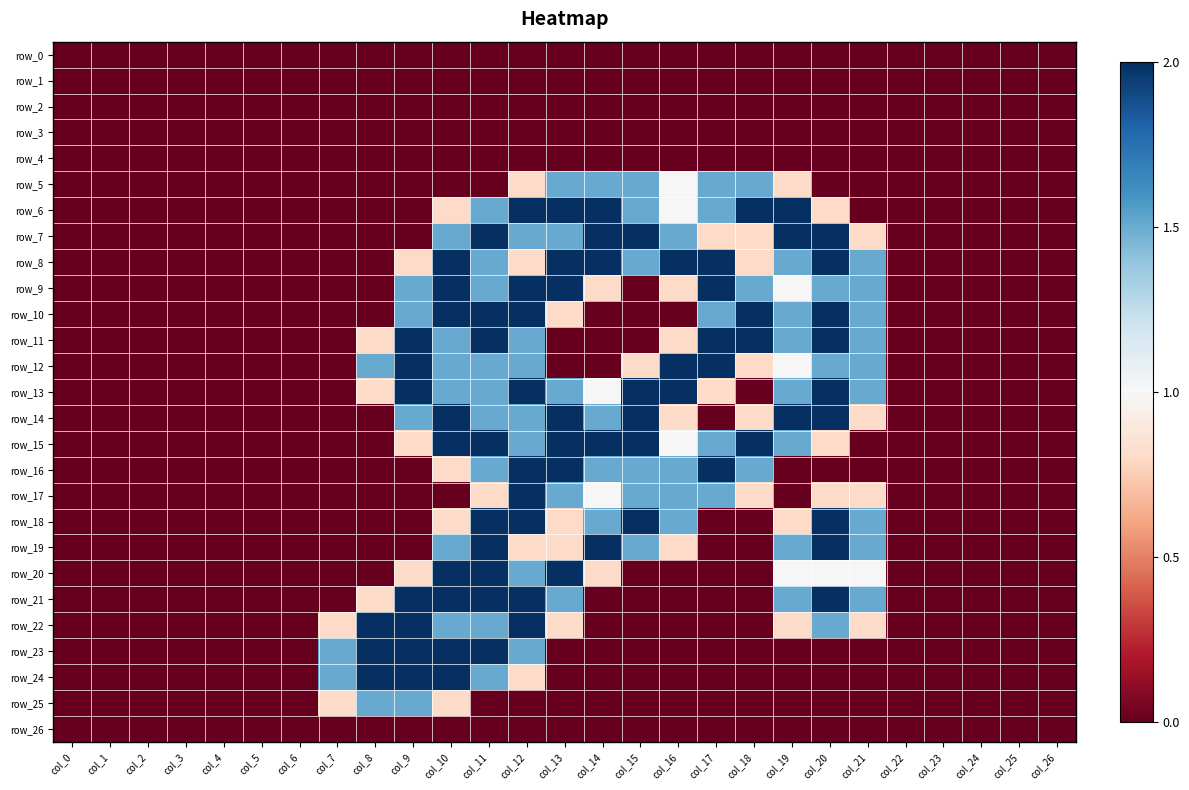

Reading right to left, what are all the values shown in this chart?

row_0: 0.0	0.0	0.0	0.0	0.0	0.0	0.0	0.0	0.0	0.0	0.0	0.0	0.0	0.0	0.0	0.0	0.0	0.0	0.0	0.0	0.0	0.0	0.0	0.0	0.0	0.0	0.0
row_1: 0.0	0.0	0.0	0.0	0.0	0.0	0.0	0.0	0.0	0.0	0.0	0.0	0.0	0.0	0.0	0.0	0.0	0.0	0.0	0.0	0.0	0.0	0.0	0.0	0.0	0.0	0.0
row_2: 0.0	0.0	0.0	0.0	0.0	0.0	0.0	0.0	0.0	0.0	0.0	0.0	0.0	0.0	0.0	0.0	0.0	0.0	0.0	0.0	0.0	0.0	0.0	0.0	0.0	0.0	0.0
row_3: 0.0	0.0	0.0	0.0	0.0	0.0	0.0	0.0	0.0	0.0	0.0	0.0	0.0	0.0	0.0	0.0	0.0	0.0	0.0	0.0	0.0	0.0	0.0	0.0	0.0	0.0	0.0
row_4: 0.0	0.0	0.0	0.0	0.0	0.0	0.0	0.0	0.0	0.0	0.0	0.0	0.0	0.0	0.0	0.0	0.0	0.0	0.0	0.0	0.0	0.0	0.0	0.0	0.0	0.0	0.0
row_5: 0.0	0.0	0.0	0.0	0.0	0.0	0.0	0.8	1.5	1.5	1.0	1.5	1.5	1.5	0.8	0.0	0.0	0.0	0.0	0.0	0.0	0.0	0.0	0.0	0.0	0.0	0.0
row_6: 0.0	0.0	0.0	0.0	0.0	0.0	0.8	2.0	2.0	1.5	1.0	1.5	2.0	2.0	2.0	1.5	0.8	0.0	0.0	0.0	0.0	0.0	0.0	0.0	0.0	0.0	0.0
row_7: 0.0	0.0	0.0	0.0	0.0	0.8	2.0	2.0	0.8	0.8	1.5	2.0	2.0	1.5	1.5	2.0	1.5	0.0	0.0	0.0	0.0	0.0	0.0	0.0	0.0	0.0	0.0
row_8: 0.0	0.0	0.0	0.0	0.0	1.5	2.0	1.5	0.8	2.0	2.0	1.5	2.0	2.0	0.8	1.5	2.0	0.8	0.0	0.0	0.0	0.0	0.0	0.0	0.0	0.0	0.0
row_9: 0.0	0.0	0.0	0.0	0.0	1.5	1.5	1.0	1.5	2.0	0.8	0.0	0.8	2.0	2.0	1.5	2.0	1.5	0.0	0.0	0.0	0.0	0.0	0.0	0.0	0.0	0.0
row_10: 0.0	0.0	0.0	0.0	0.0	1.5	2.0	1.5	2.0	1.5	0.0	0.0	0.0	0.8	2.0	2.0	2.0	1.5	0.0	0.0	0.0	0.0	0.0	0.0	0.0	0.0	0.0
row_11: 0.0	0.0	0.0	0.0	0.0	1.5	2.0	1.5	2.0	2.0	0.8	0.0	0.0	0.0	1.5	2.0	1.5	2.0	0.8	0.0	0.0	0.0	0.0	0.0	0.0	0.0	0.0
row_12: 0.0	0.0	0.0	0.0	0.0	1.5	1.5	1.0	0.8	2.0	2.0	0.8	0.0	0.0	1.5	1.5	1.5	2.0	1.5	0.0	0.0	0.0	0.0	0.0	0.0	0.0	0.0
row_13: 0.0	0.0	0.0	0.0	0.0	1.5	2.0	1.5	0.0	0.8	2.0	2.0	1.0	1.5	2.0	1.5	1.5	2.0	0.8	0.0	0.0	0.0	0.0	0.0	0.0	0.0	0.0
row_14: 0.0	0.0	0.0	0.0	0.0	0.8	2.0	2.0	0.8	0.0	0.8	2.0	1.5	2.0	1.5	1.5	2.0	1.5	0.0	0.0	0.0	0.0	0.0	0.0	0.0	0.0	0.0
row_15: 0.0	0.0	0.0	0.0	0.0	0.0	0.8	1.5	2.0	1.5	1.0	2.0	2.0	2.0	1.5	2.0	2.0	0.8	0.0	0.0	0.0	0.0	0.0	0.0	0.0	0.0	0.0
row_16: 0.0	0.0	0.0	0.0	0.0	0.0	0.0	0.0	1.5	2.0	1.5	1.5	1.5	2.0	2.0	1.5	0.8	0.0	0.0	0.0	0.0	0.0	0.0	0.0	0.0	0.0	0.0
row_17: 0.0	0.0	0.0	0.0	0.0	0.8	0.8	0.0	0.8	1.5	1.5	1.5	1.0	1.5	2.0	0.8	0.0	0.0	0.0	0.0	0.0	0.0	0.0	0.0	0.0	0.0	0.0
row_18: 0.0	0.0	0.0	0.0	0.0	1.5	2.0	0.8	0.0	0.0	1.5	2.0	1.5	0.8	2.0	2.0	0.8	0.0	0.0	0.0	0.0	0.0	0.0	0.0	0.0	0.0	0.0
row_19: 0.0	0.0	0.0	0.0	0.0	1.5	2.0	1.5	0.0	0.0	0.8	1.5	2.0	0.8	0.8	2.0	1.5	0.0	0.0	0.0	0.0	0.0	0.0	0.0	0.0	0.0	0.0
row_20: 0.0	0.0	0.0	0.0	0.0	1.0	1.0	1.0	0.0	0.0	0.0	0.0	0.8	2.0	1.5	2.0	2.0	0.8	0.0	0.0	0.0	0.0	0.0	0.0	0.0	0.0	0.0
row_21: 0.0	0.0	0.0	0.0	0.0	1.5	2.0	1.5	0.0	0.0	0.0	0.0	0.0	1.5	2.0	2.0	2.0	2.0	0.8	0.0	0.0	0.0	0.0	0.0	0.0	0.0	0.0
row_22: 0.0	0.0	0.0	0.0	0.0	0.8	1.5	0.8	0.0	0.0	0.0	0.0	0.0	0.8	2.0	1.5	1.5	2.0	2.0	0.8	0.0	0.0	0.0	0.0	0.0	0.0	0.0
row_23: 0.0	0.0	0.0	0.0	0.0	0.0	0.0	0.0	0.0	0.0	0.0	0.0	0.0	0.0	1.5	2.0	2.0	2.0	2.0	1.5	0.0	0.0	0.0	0.0	0.0	0.0	0.0
row_24: 0.0	0.0	0.0	0.0	0.0	0.0	0.0	0.0	0.0	0.0	0.0	0.0	0.0	0.0	0.8	1.5	2.0	2.0	2.0	1.5	0.0	0.0	0.0	0.0	0.0	0.0	0.0
row_25: 0.0	0.0	0.0	0.0	0.0	0.0	0.0	0.0	0.0	0.0	0.0	0.0	0.0	0.0	0.0	0.0	0.8	1.5	1.5	0.8	0.0	0.0	0.0	0.0	0.0	0.0	0.0
row_26: 0.0	0.0	0.0	0.0	0.0	0.0	0.0	0.0	0.0	0.0	0.0	0.0	0.0	0.0	0.0	0.0	0.0	0.0	0.0	0.0	0.0	0.0	0.0	0.0	0.0	0.0	0.0